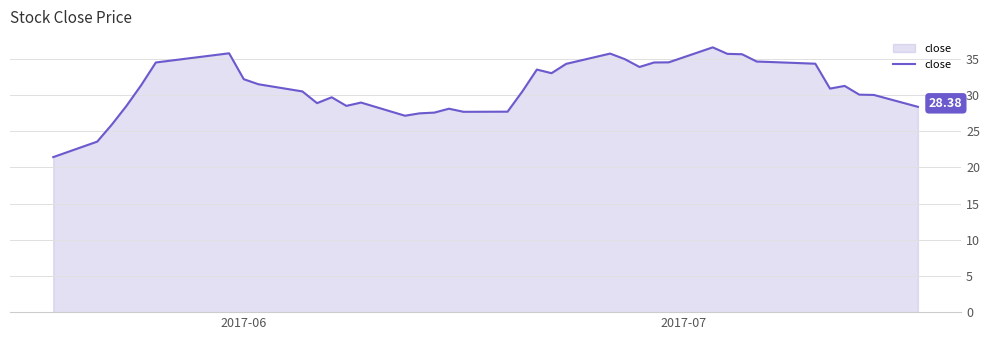

What is the difference between the maximum and minimum values?

15.2